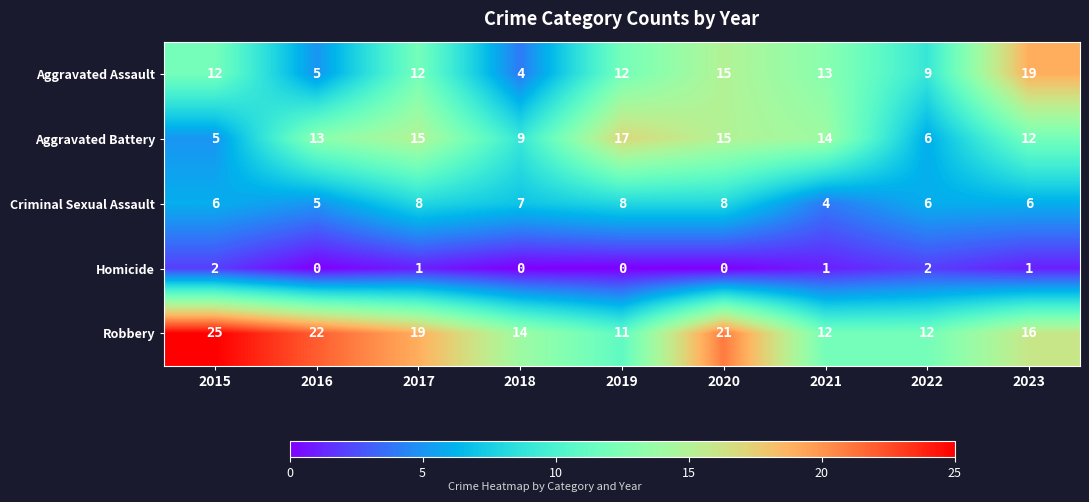

Where is Aggravated Battery nearest to the value 11?

2023